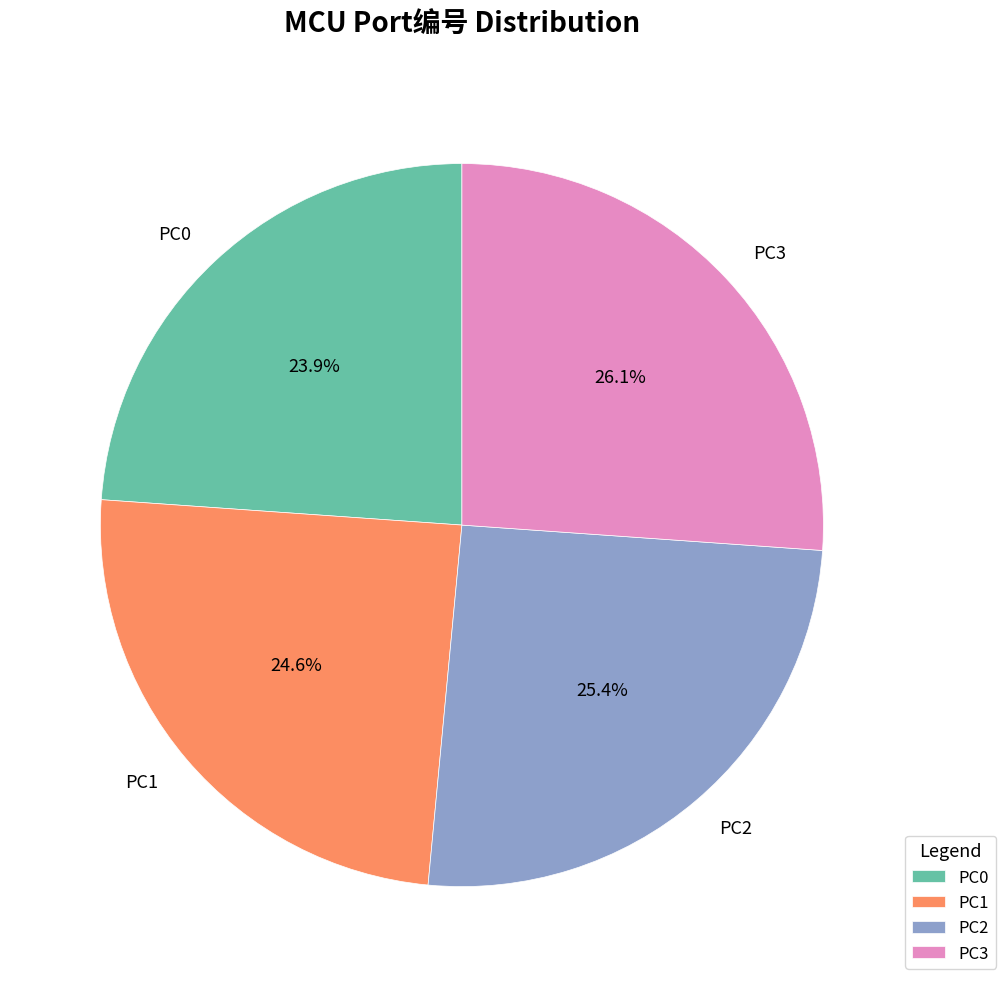

Which has a higher value, PC1 or PC2?

PC2